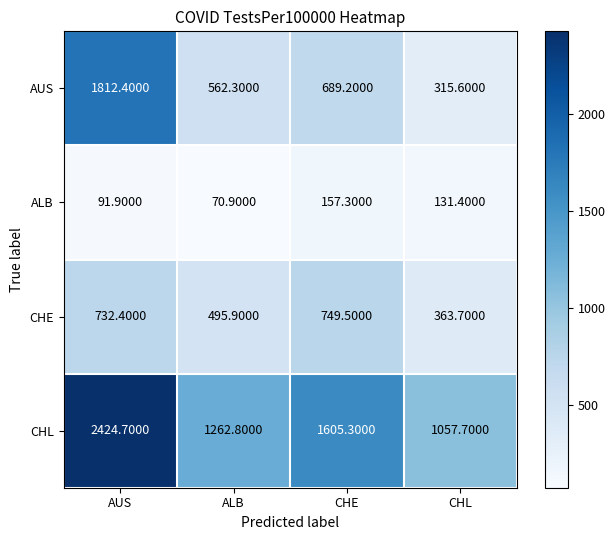

Is the value of CHE at AUS greater than the value of AUS at AUS?

No